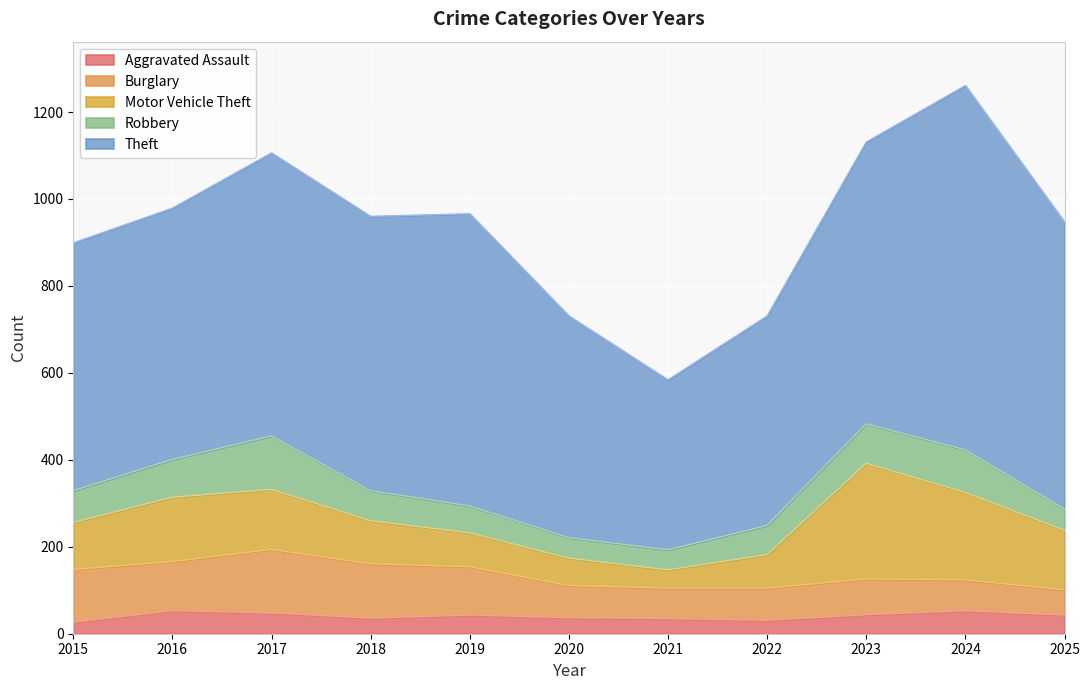

What is the minimum value shown in the chart?

27